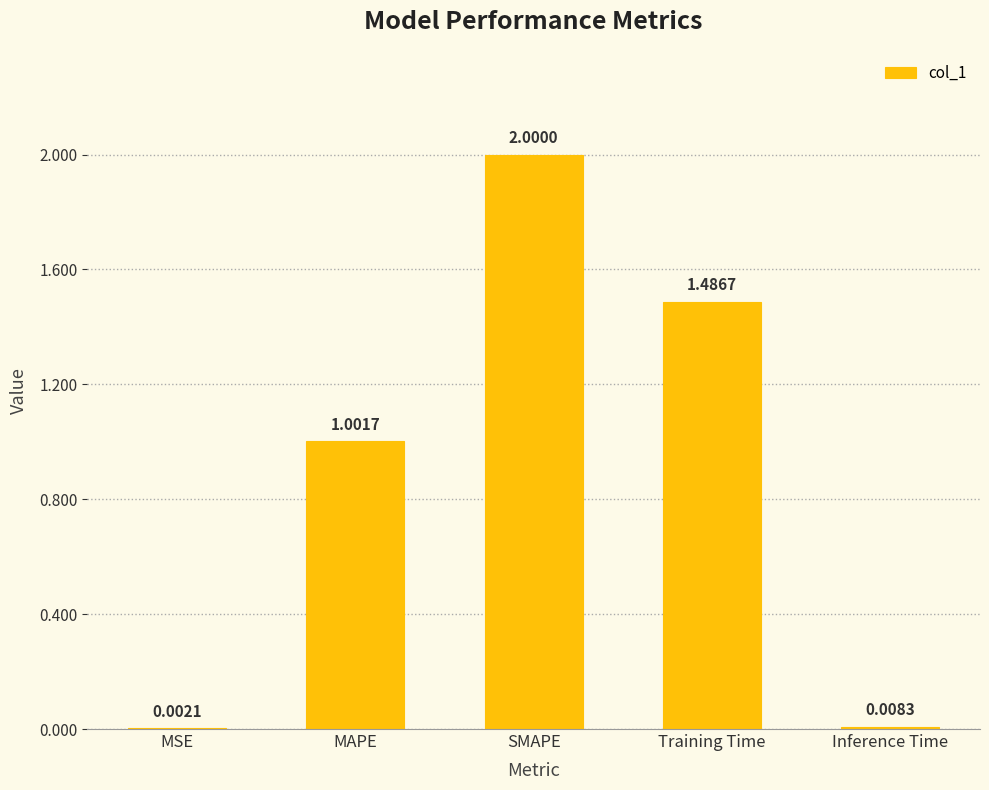

Approximately how many times larger is the value at MAPE compared to Training Time?

0.7